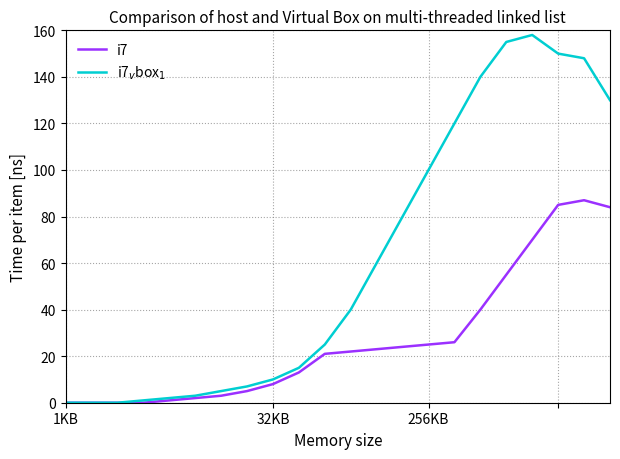

What is the maximum value shown in the chart?

158